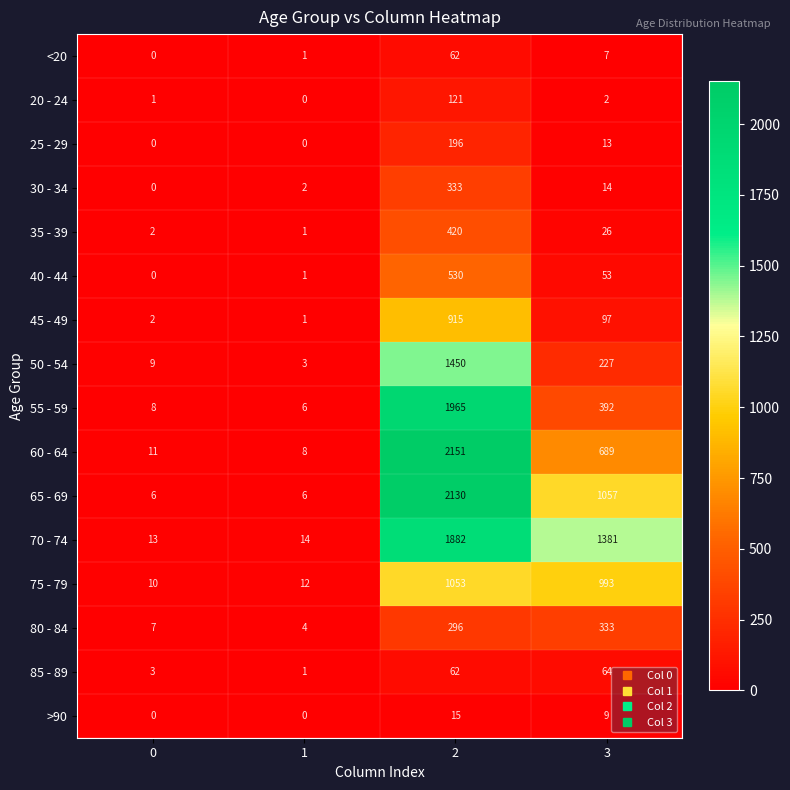

What is the average value of the 45 - 49 series?

254